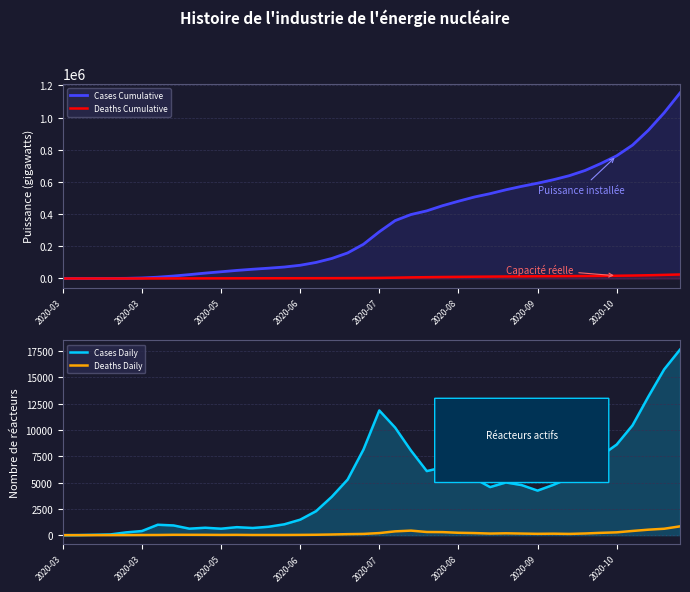

Which has a higher value, 37 or 17?

37